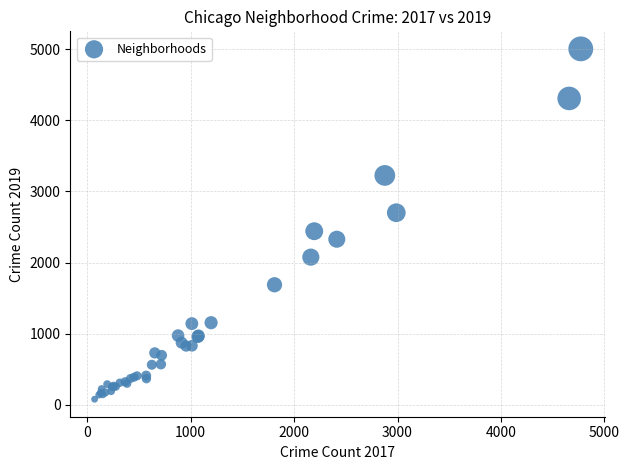

What Y value in the scatter plot is closest to 2542?

2441